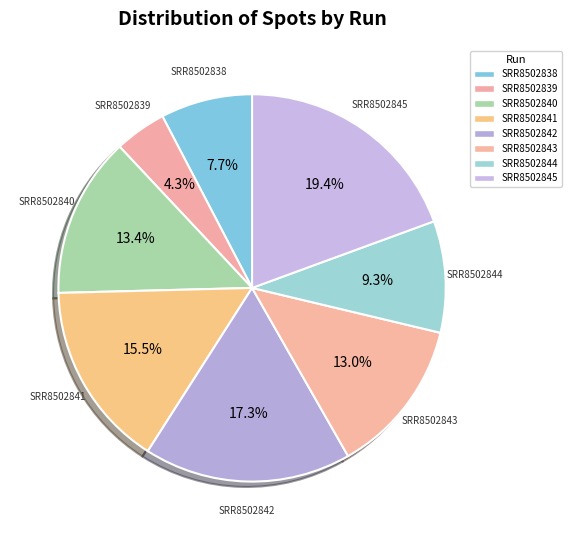

What is the smallest slice in the pie chart?

SRR8502839